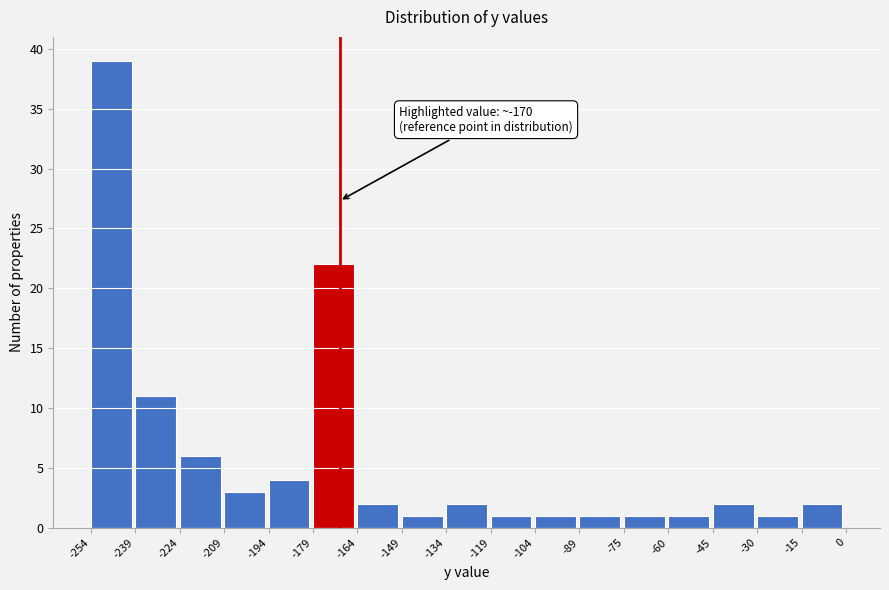

Over which range of the x-axis is the bar tallest?

-254 to -239